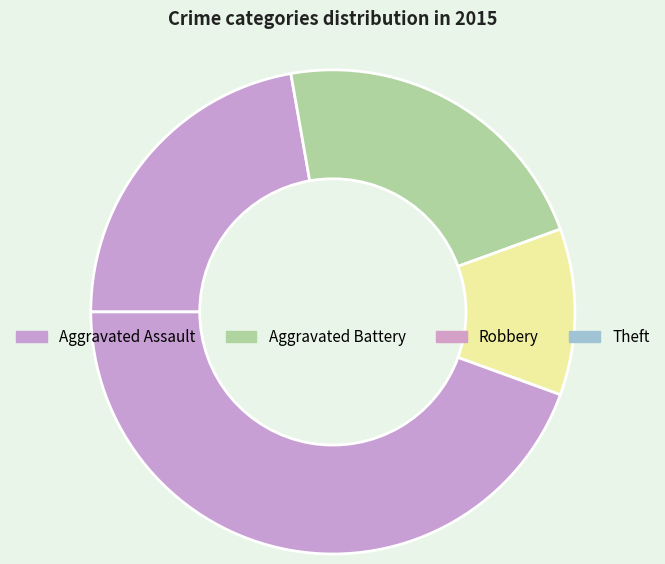

Which slice is the largest?

Theft